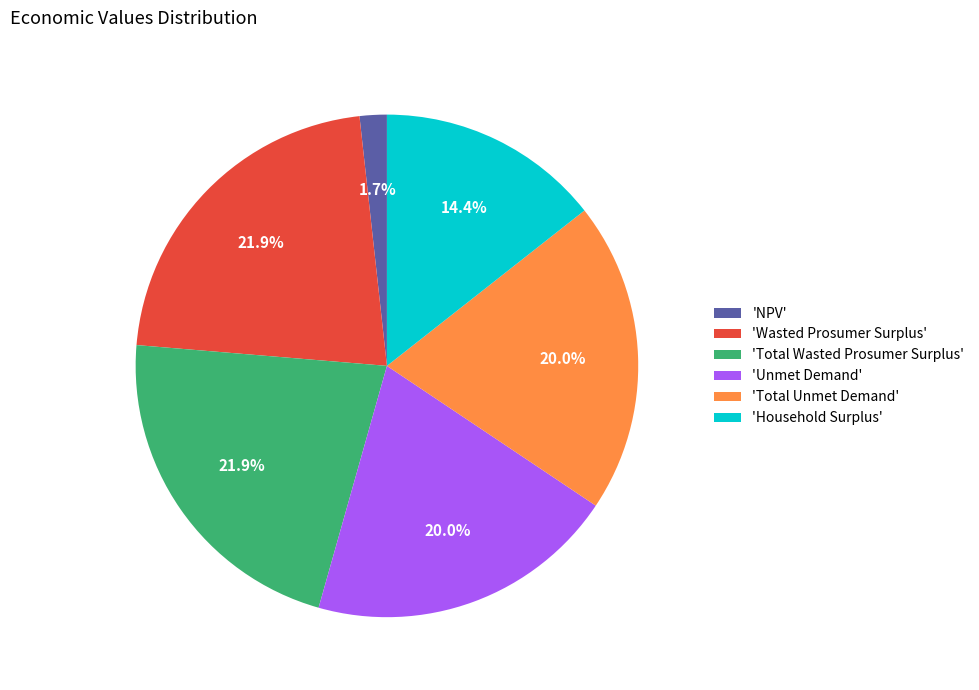

Is 'Wasted Prosumer Surplus' the majority of the pie?

No